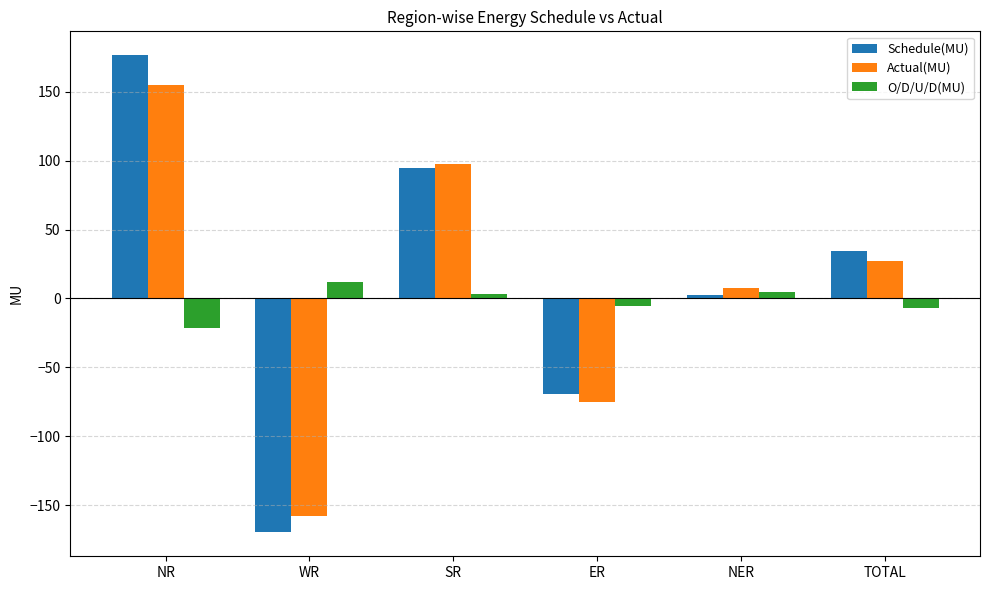

What is the difference between the highest and lowest values at NR?

197.8